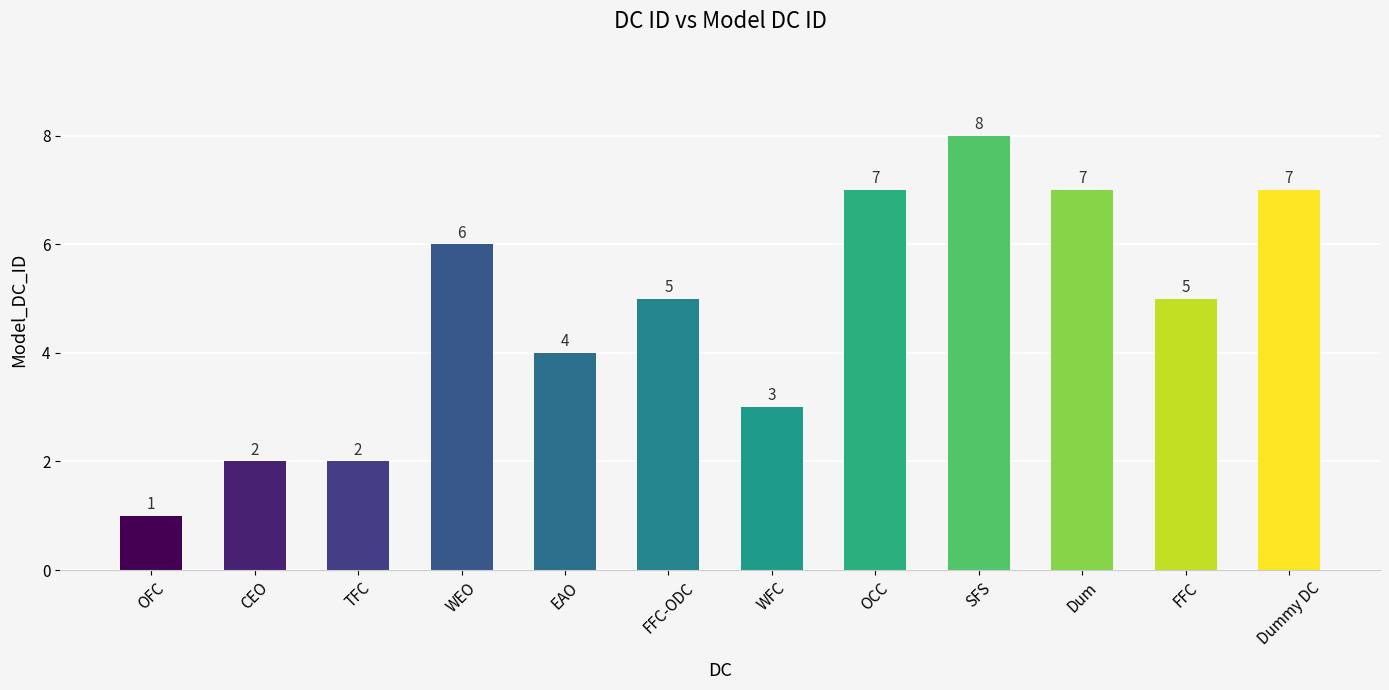

The value at OCC is 10. True or false?

False